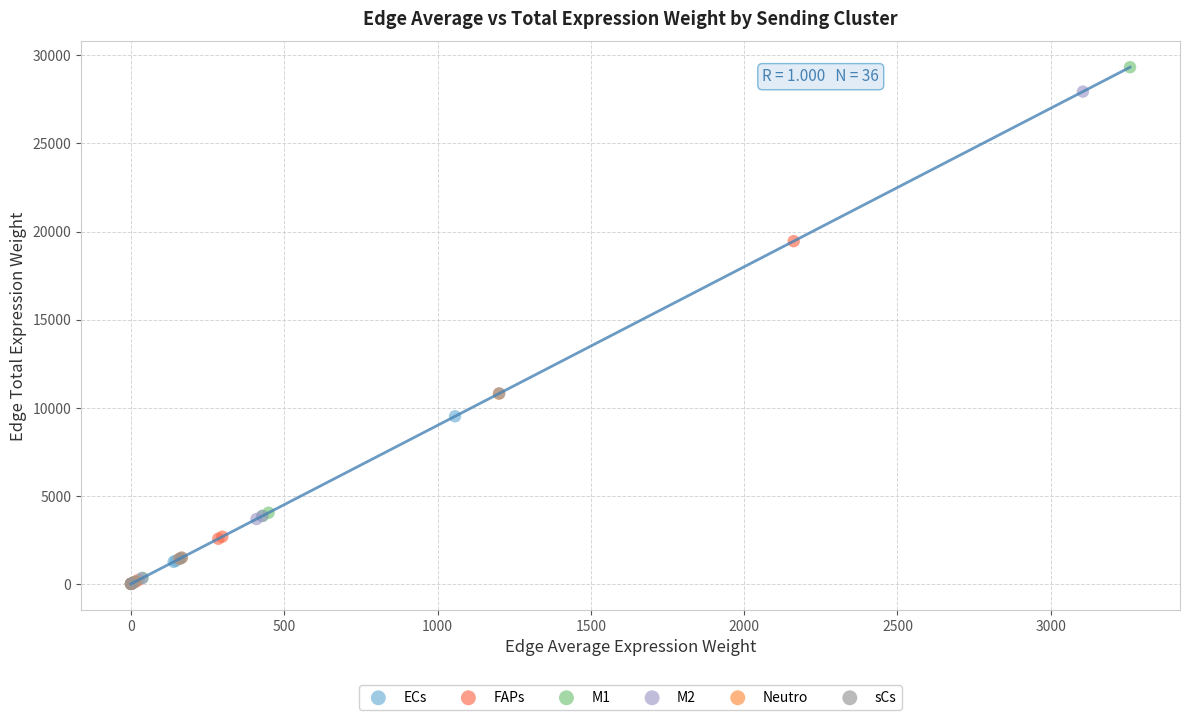

Which series has the largest Y range (max minus min)?

M1